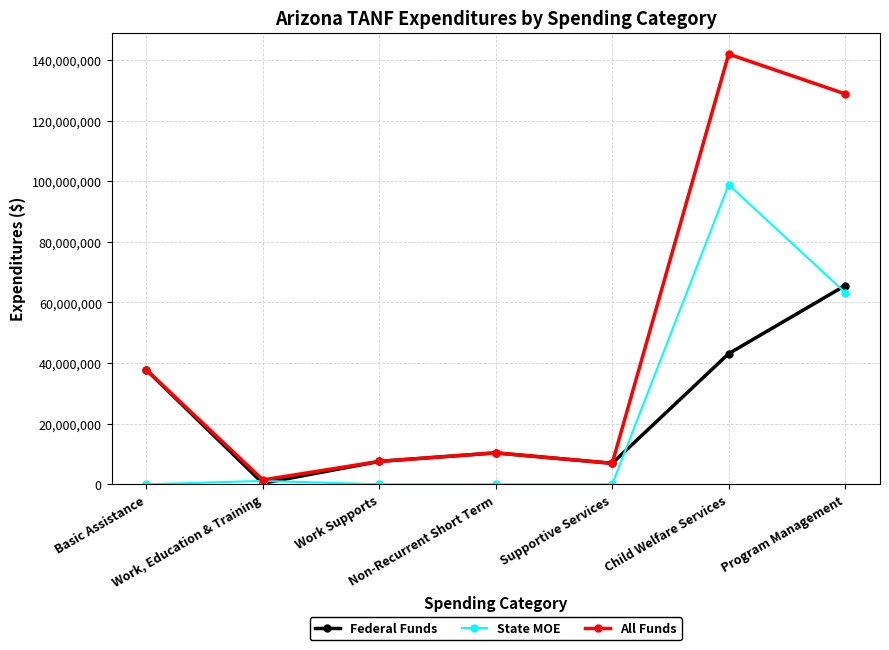

Reading left to right, what are all the values shown in this chart?

Federal Funds: Basic Assistance=37731823	Work, Education & Training=332469	Work Supports=7557969	Non-Recurrent Short Term=10368879	Supportive Services=6920114	Child Welfare Services=43109437	Program Management=65571103
State MOE: Basic Assistance=0	Work, Education & Training=1110900	Work Supports=0	Non-Recurrent Short Term=0	Supportive Services=0	Child Welfare Services=98868136	Program Management=63290404
All Funds: Basic Assistance=37731823	Work, Education & Training=1443369	Work Supports=7557969	Non-Recurrent Short Term=10368879	Supportive Services=6920114	Child Welfare Services=141977573	Program Management=128861507